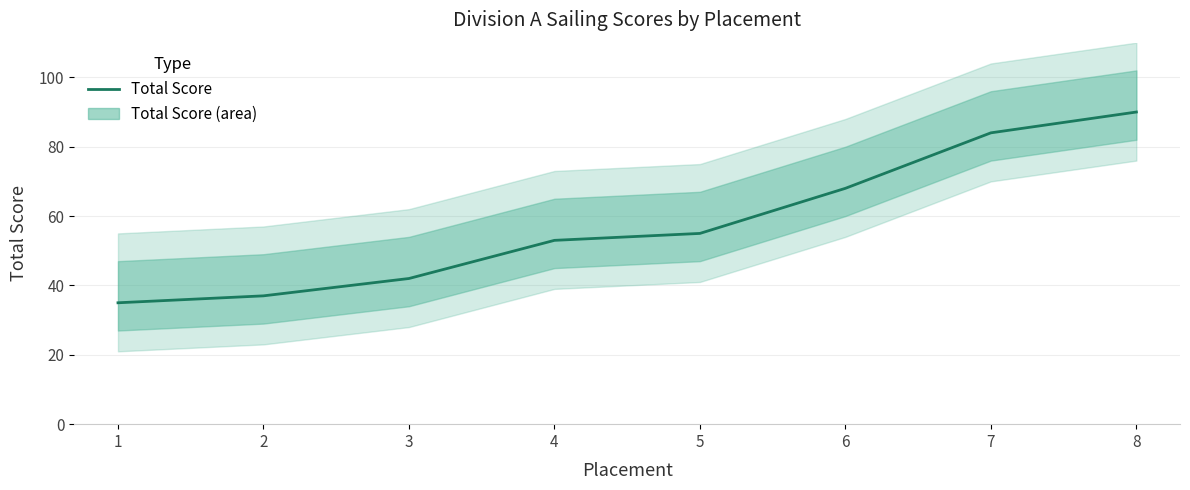

What is the sum of the values at 2 and 4?

90